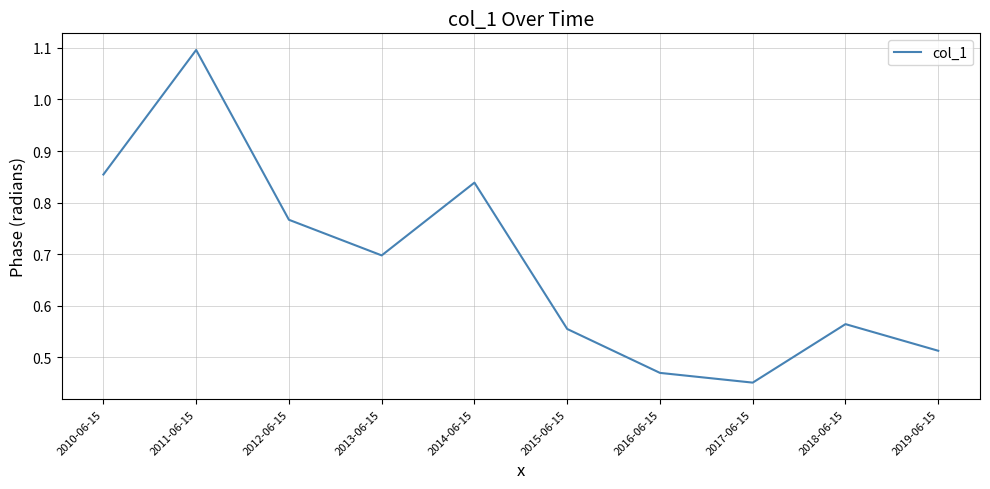

How many interior local valleys (lower than both neighbors) does the data have?

2